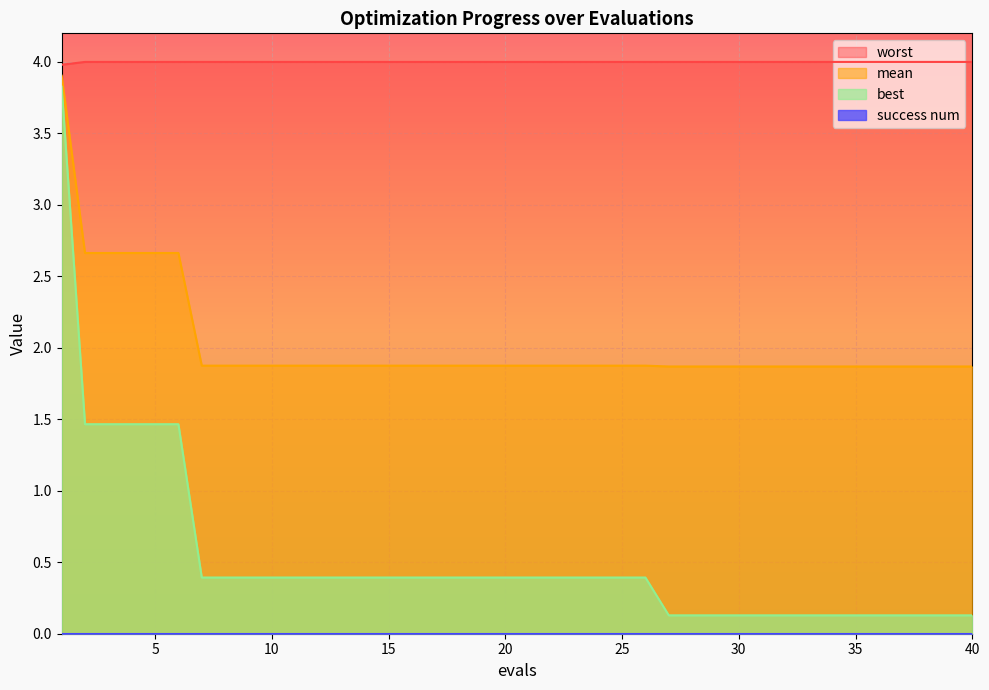

What is the lowest value of the mean series?

1.9